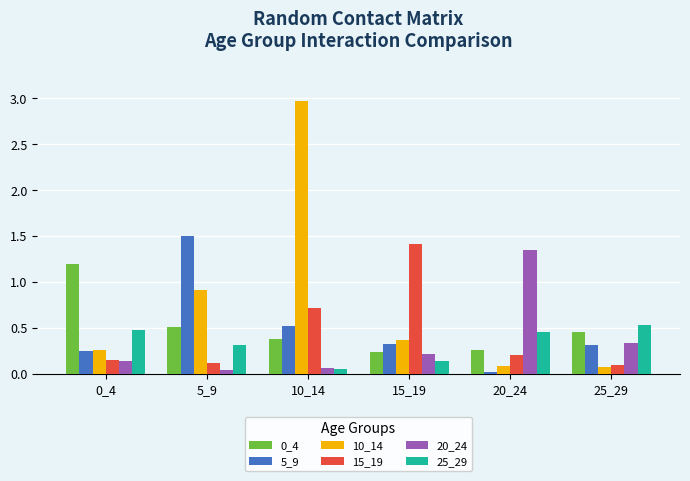

Which series has the largest range (max minus min)?

10_14